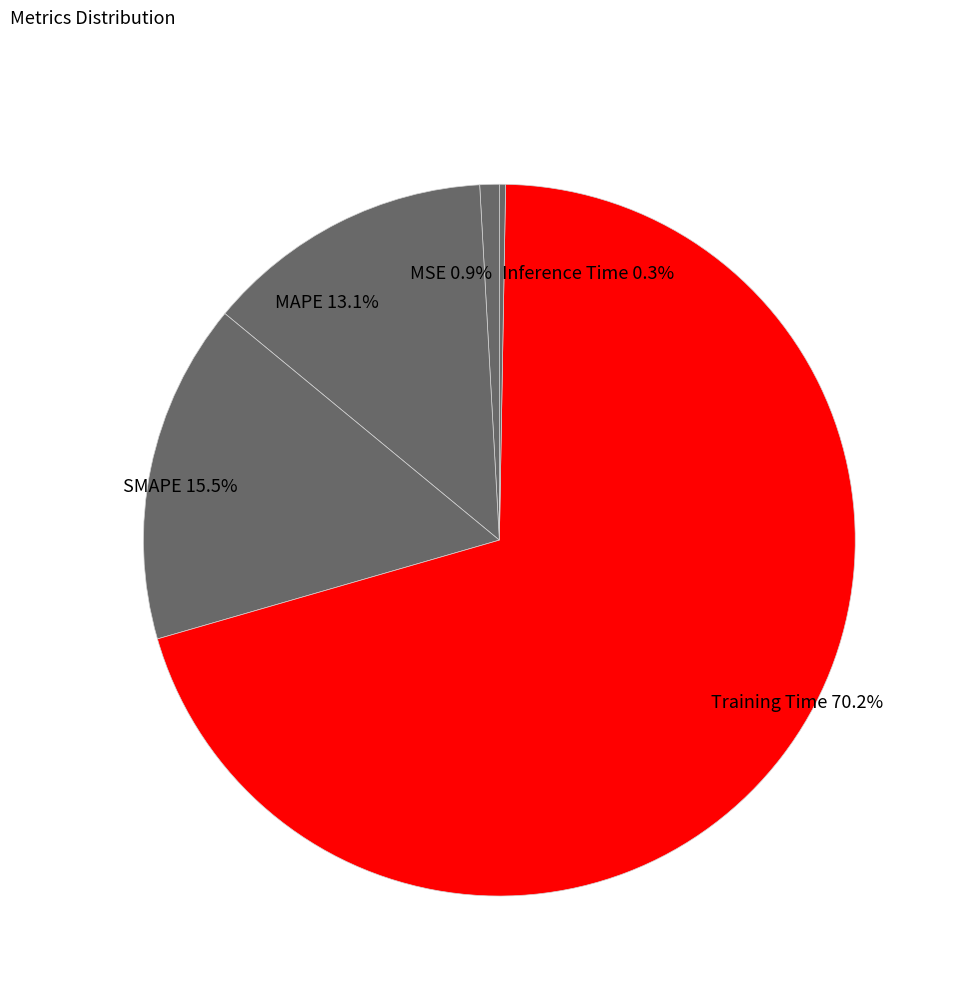

To the nearest percent, what is the combined percentage of SMAPE and MAPE?

29%